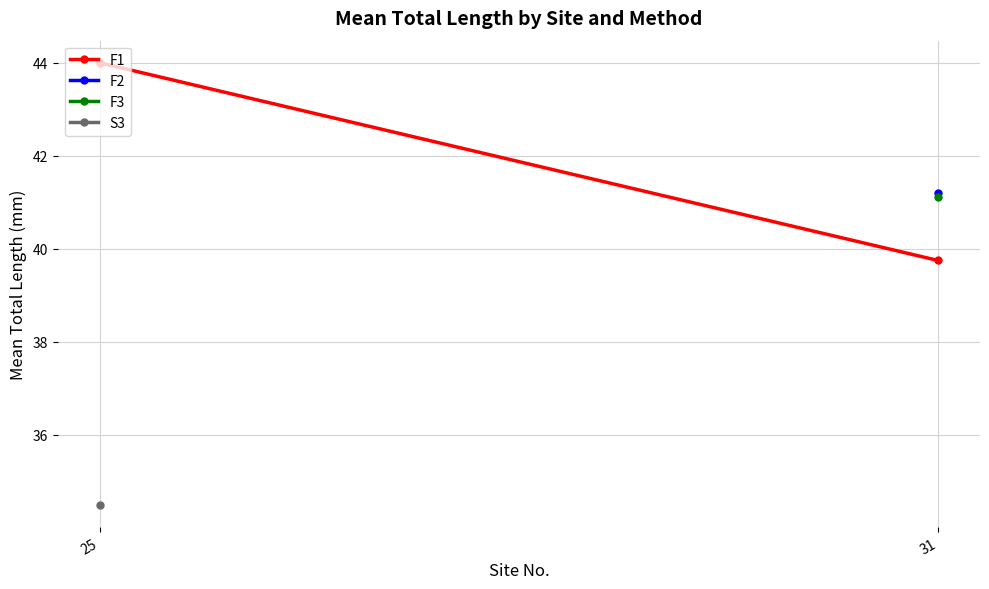

Reading left to right, extract all data points from this chart.

44.0	39.8